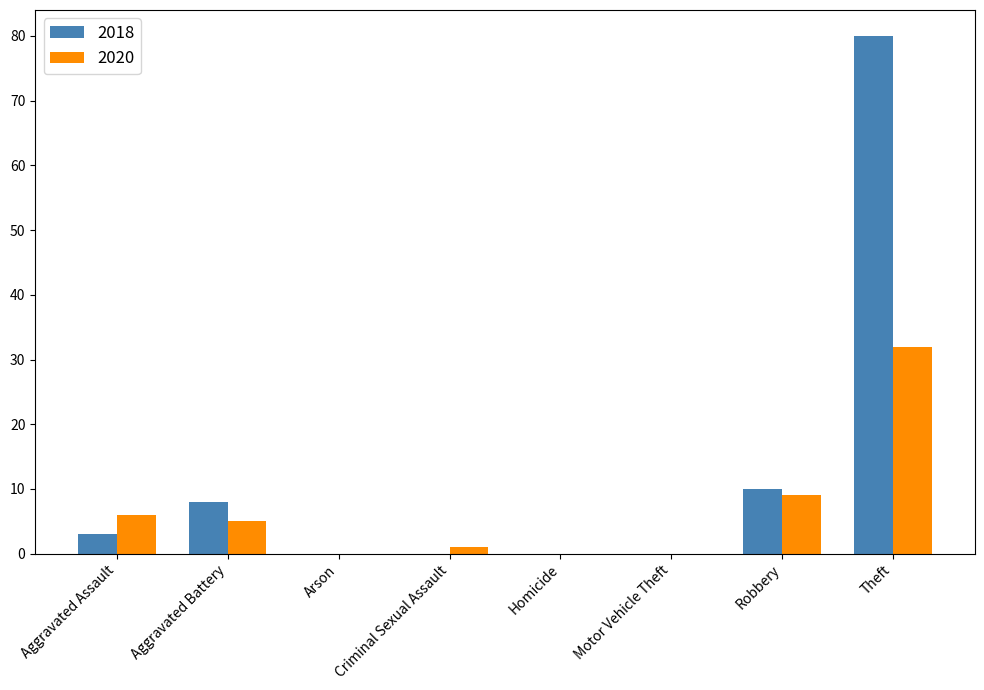

What is the sum of all 2018 values?

101